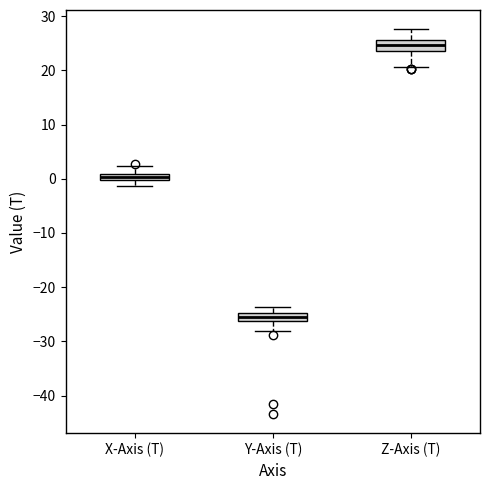

Which box's median line is the highest?

Z-Axis (T)